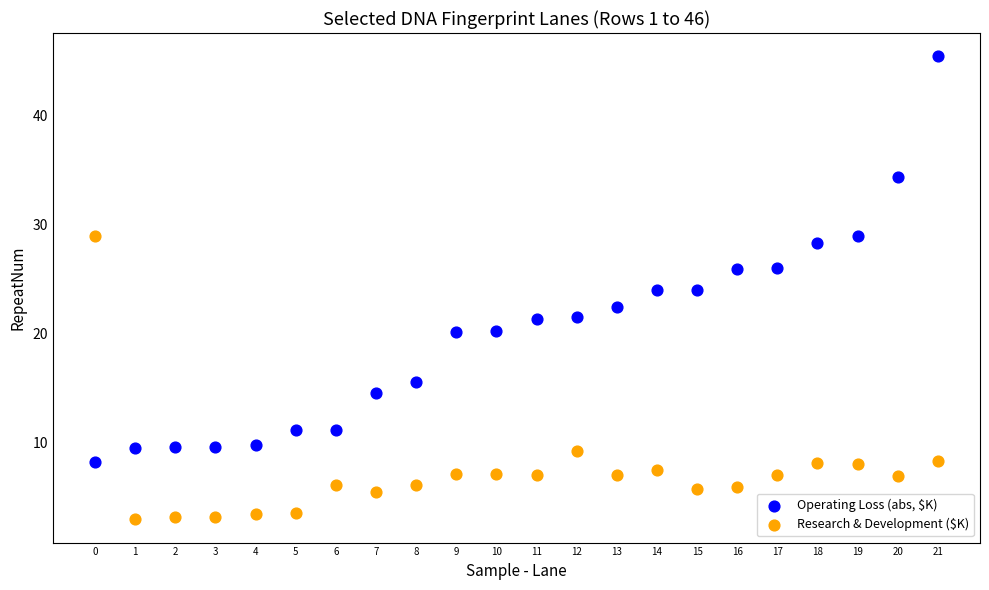

What are all the series names shown in the legend?

Operating Loss (abs, $K), Research & Development ($K)